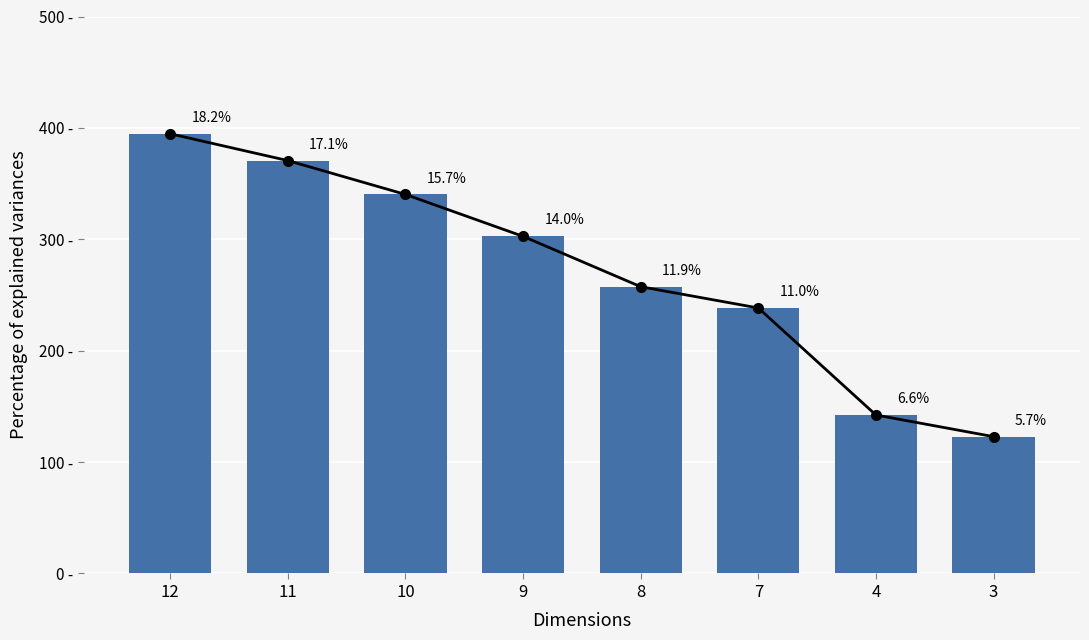

Which has a higher value, 10 or 12?

12